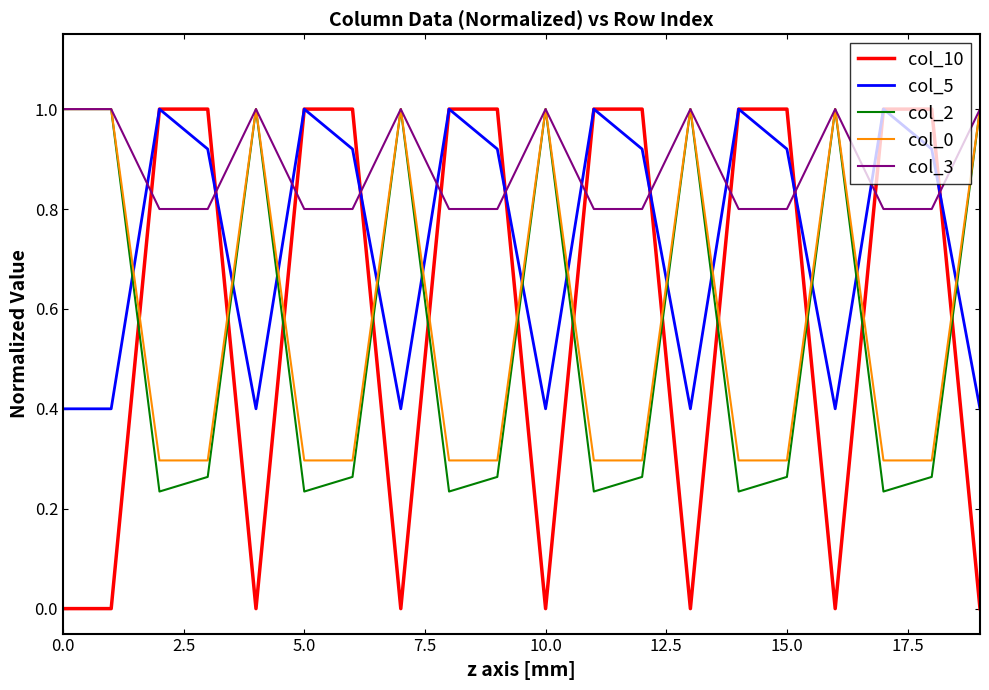

Which series has the widest spread of values?

col_10